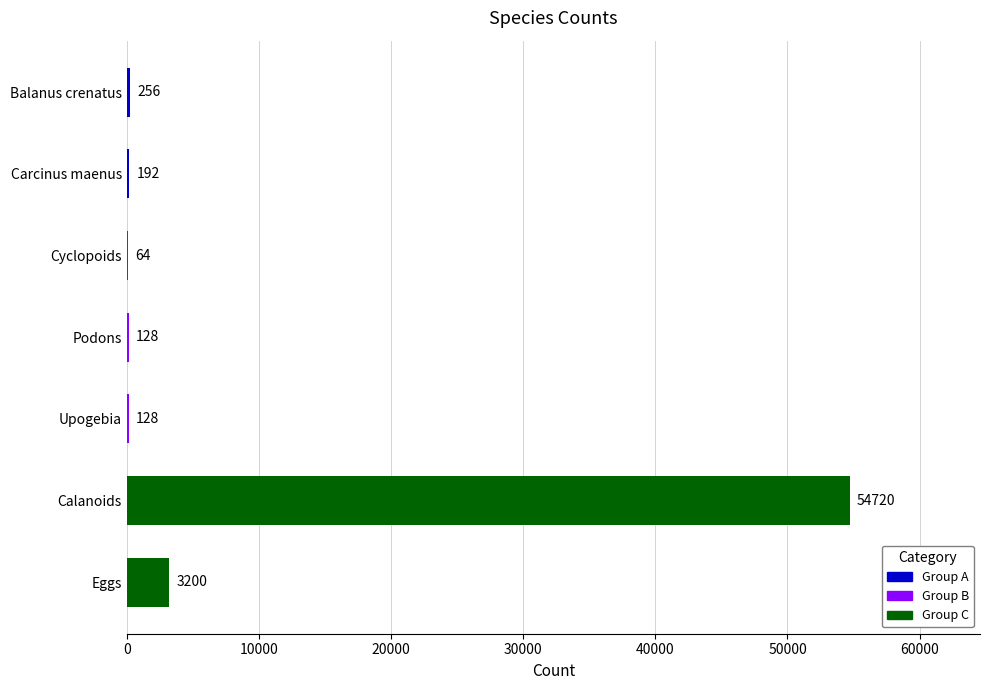

What is the smallest value displayed?

64